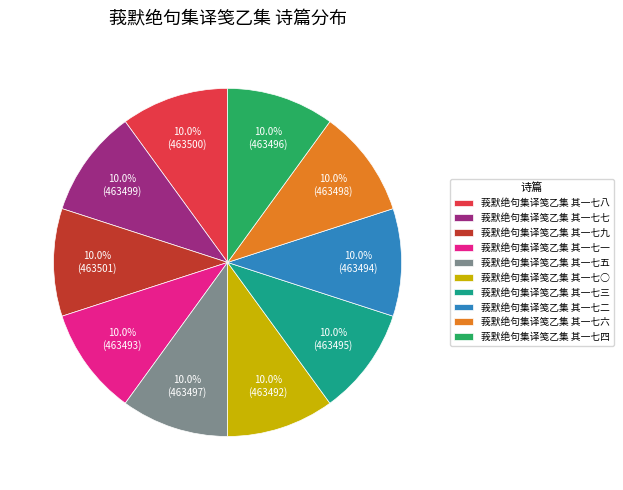

Does 莪默绝句集译笺乙集 其一七一 represent more than half of the total?

No